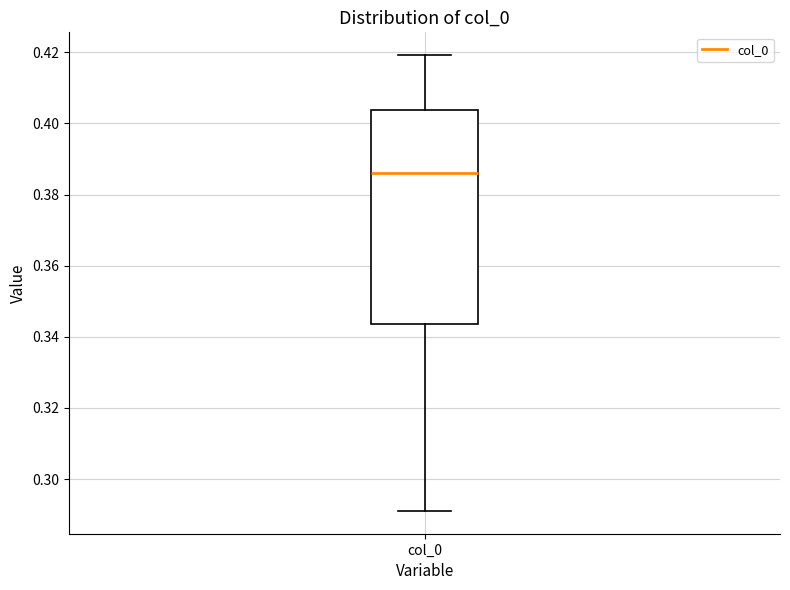

Read this box plot against the y-axis: the position of the median line, the range covered by the box, and the ends of both whiskers. The values are not printed on the chart, so give them approximately, as read against the axis.

median 0.386, box 0.344 to 0.404, whiskers 0.292 to 0.420